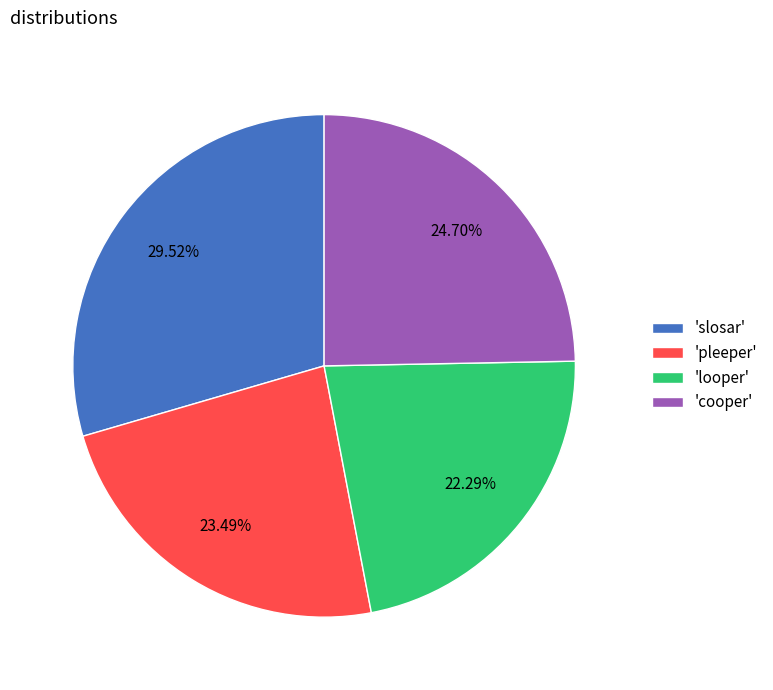

Is the sum of 'slosar' and 'pleeper' greater than half?

Yes